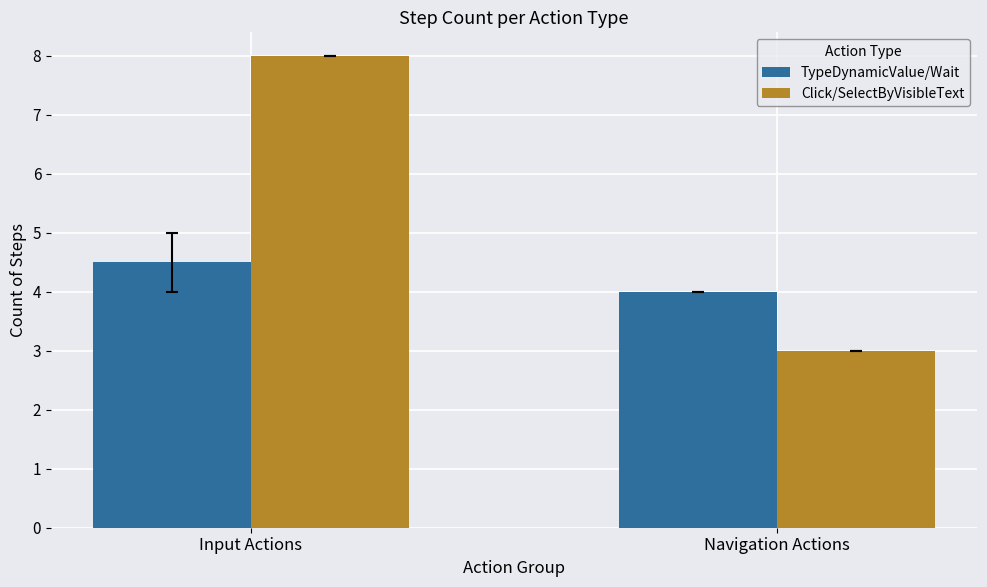

What is the average value of the Click/SelectByVisibleText series?

5.5